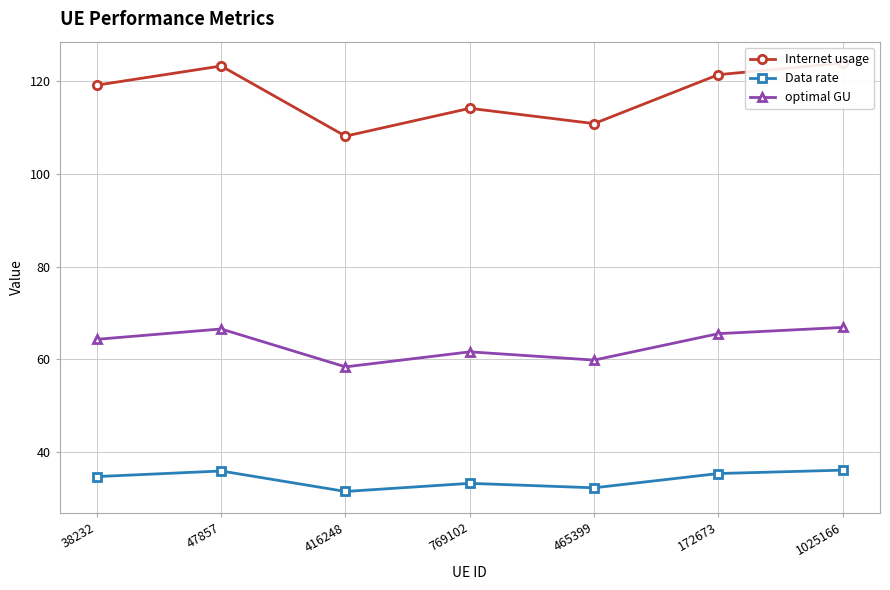

Is it true that optimal GU equals 58.4 at 416248?

True